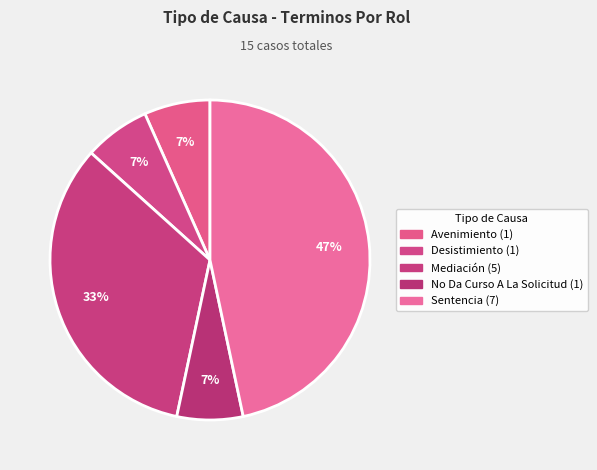

How many segments does this pie chart have?

5